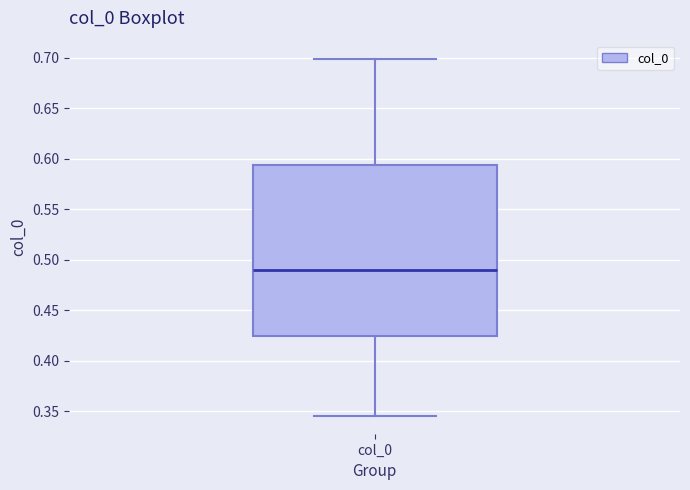

Where is the lower edge of the box for col_0 on the y-axis? The values are not printed on the chart, so give them approximately, as read against the axis.

0.425